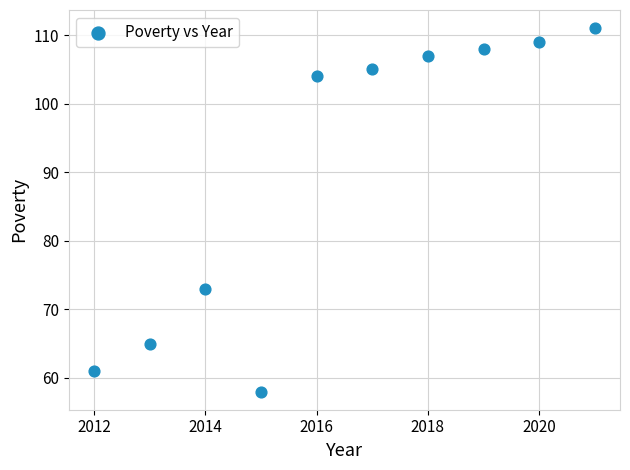

What is the average Y value?

90